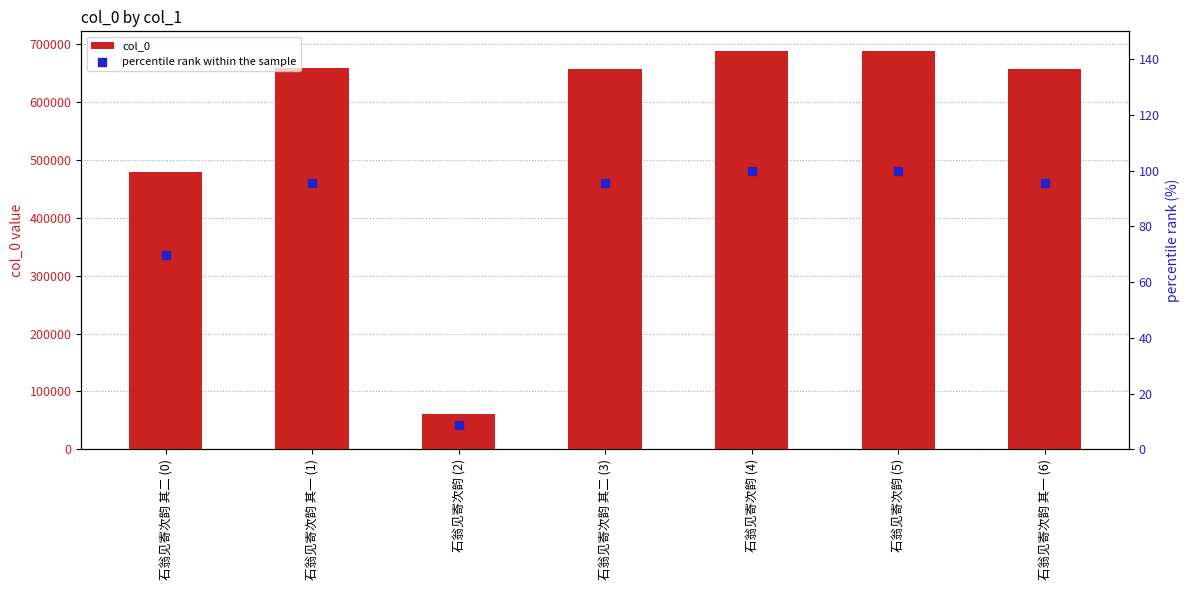

Which series reaches the maximum Y coordinate?

col_0